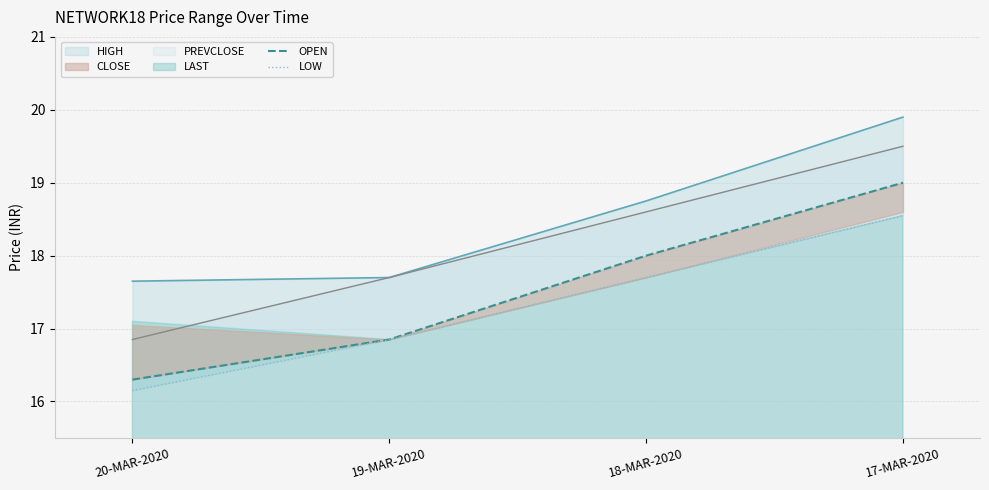

Count the OPEN values in the range 16 to 19.

4